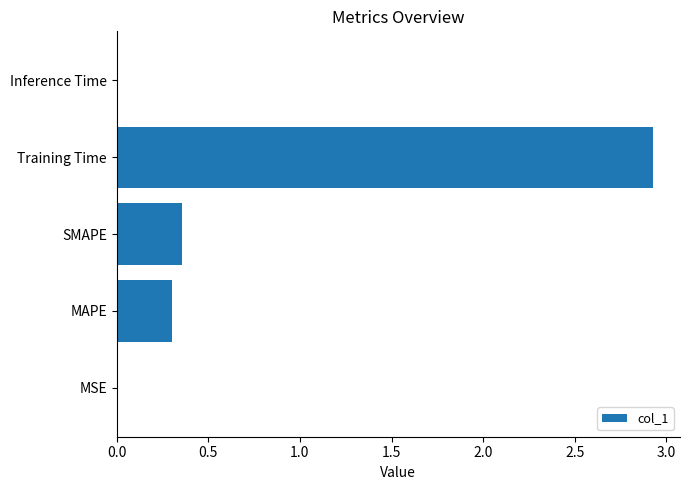

What is the average value?

0.7